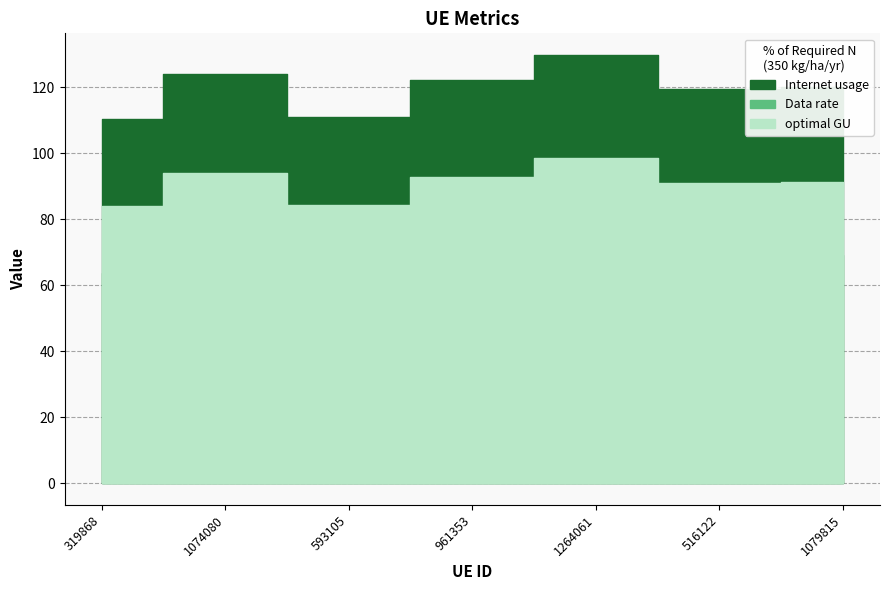

Which series changed the most between 1264061 and 1079815?

Internet usage